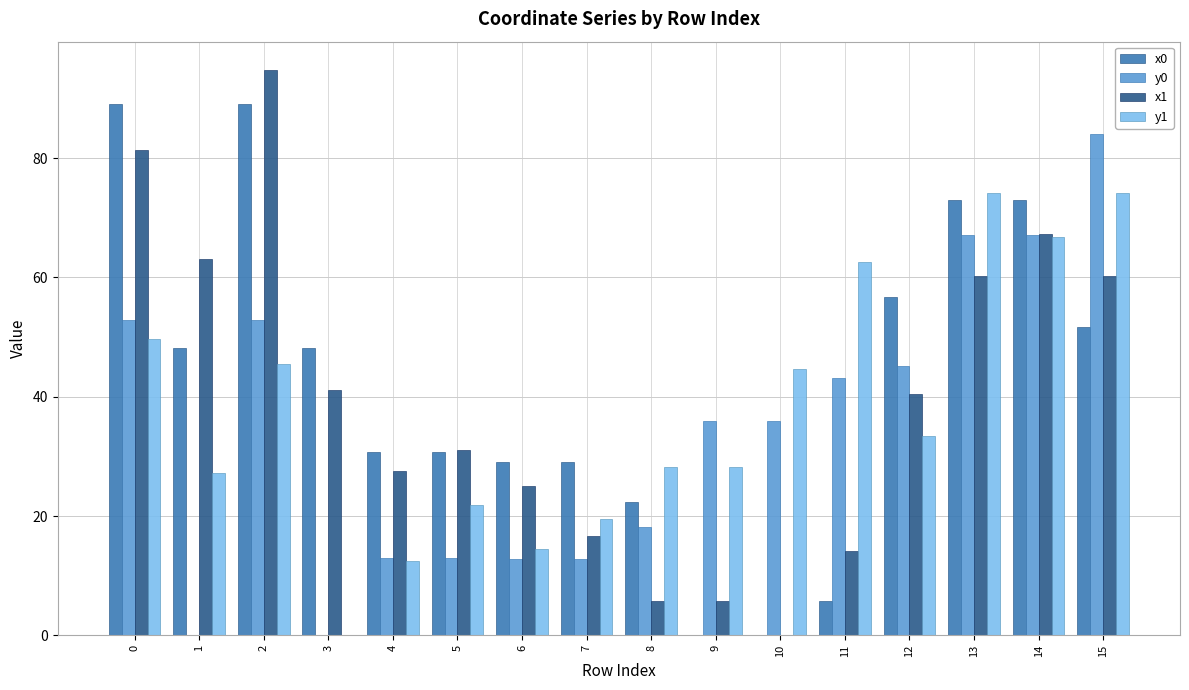

What is the maximum value for y1?

74.1